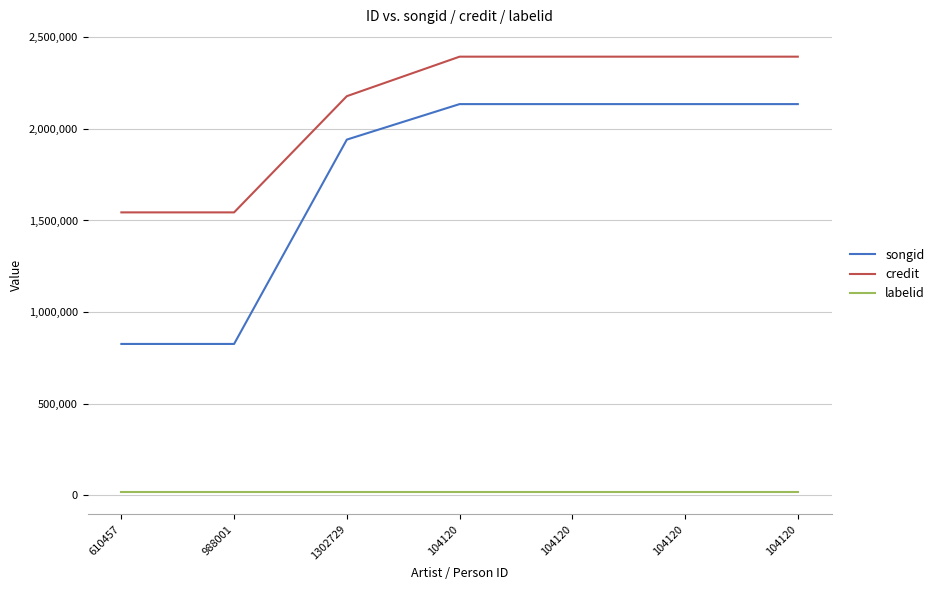

Does the chart have visible grid lines?

Yes